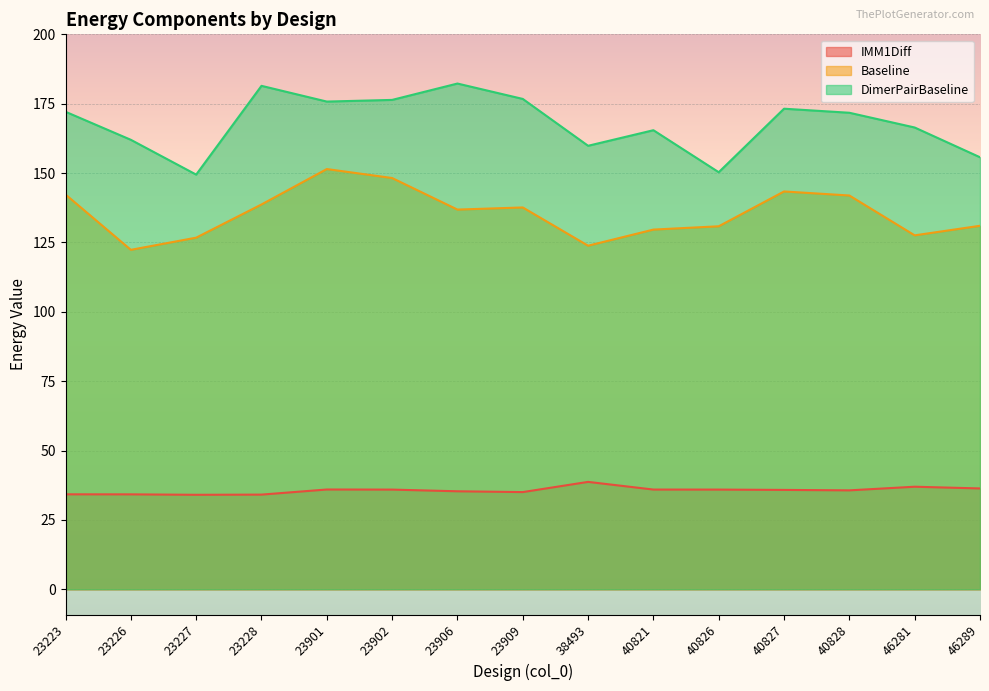

Which series has the largest total across all categories?

DimerPairBaseline